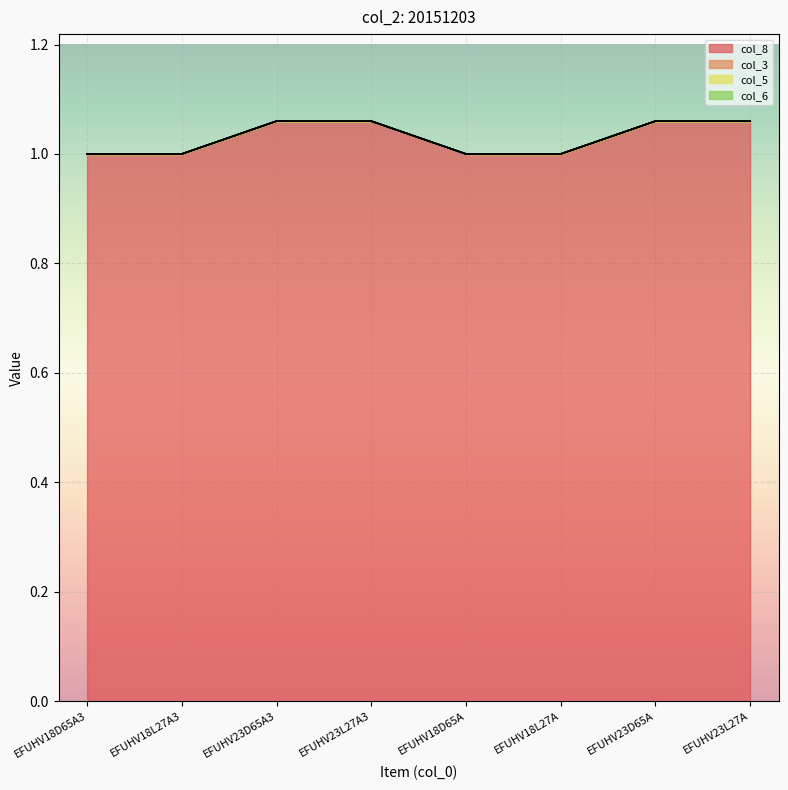

At how many categories does at least one series exceed 0?

8